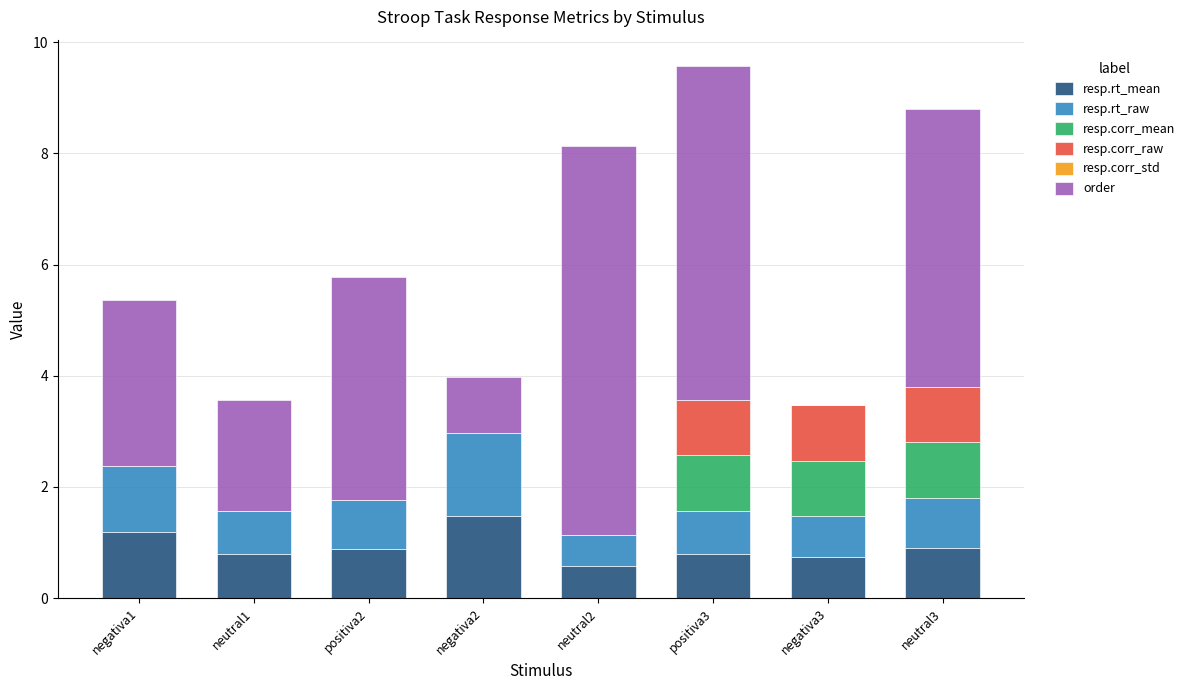

What is the total value across all series at neutral2?

8.1